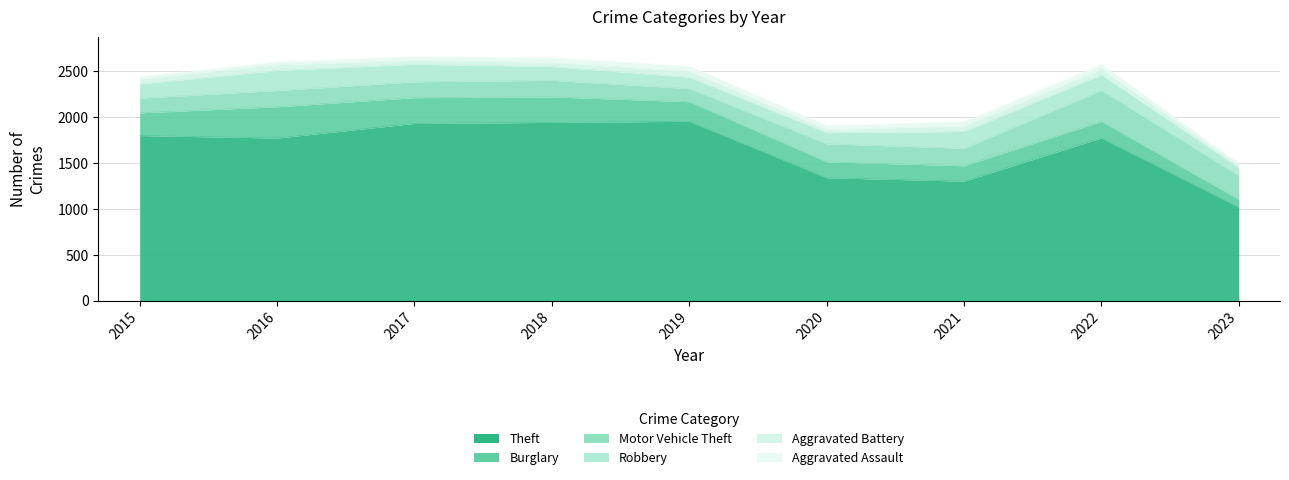

At 2016, list the series in order from smallest to largest.

Aggravated Assault, Aggravated Battery, Motor Vehicle Theft, Robbery, Burglary, Theft